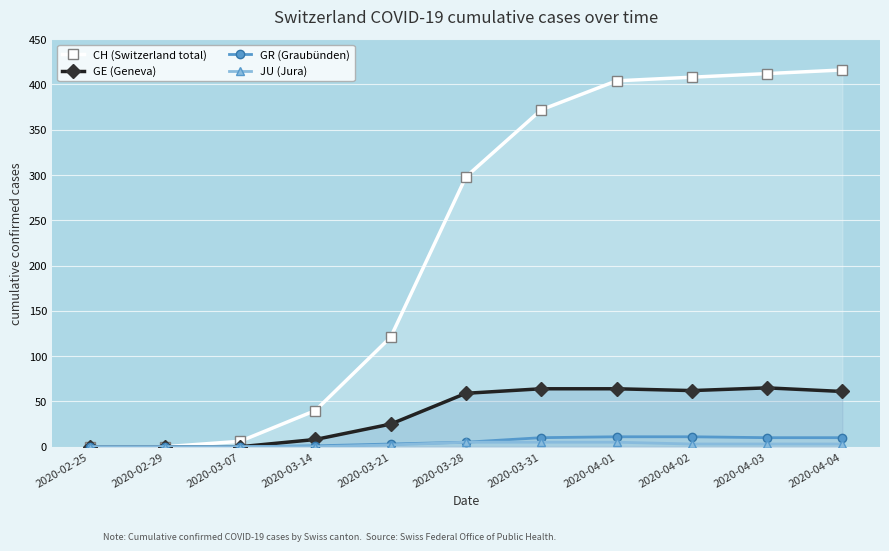

Rank the series by their maximum value, from lowest to highest.

JU (Jura), GR (Graubünden), GE (Geneva), CH (Switzerland total)